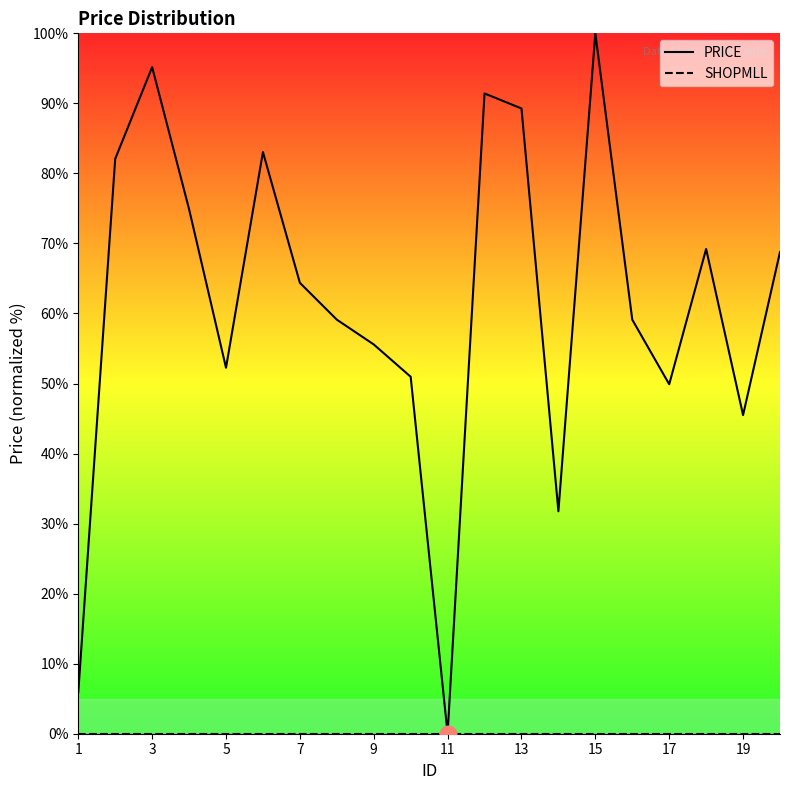

What is the approximate value of PRICE at 11?

0.0